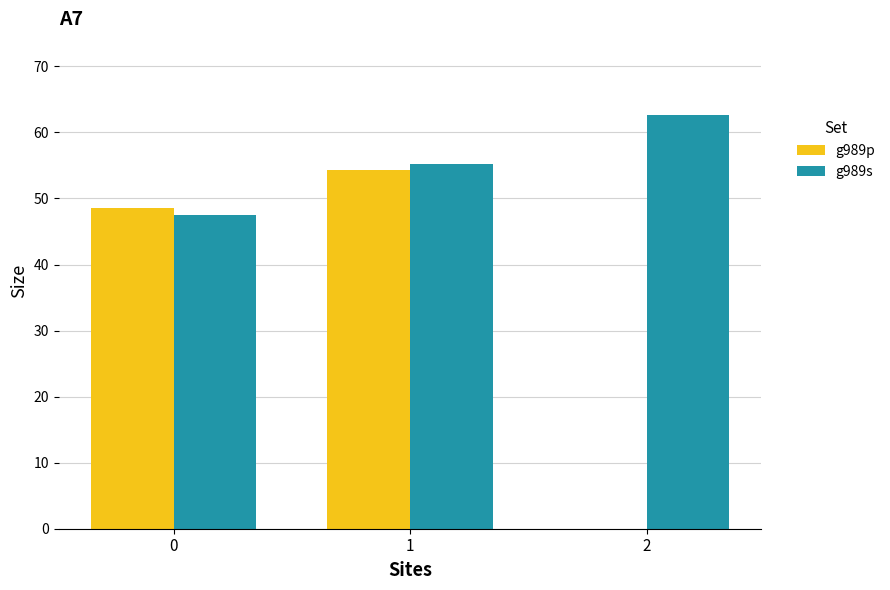

Between 0 and 1, which series saw the biggest shift?

g989s